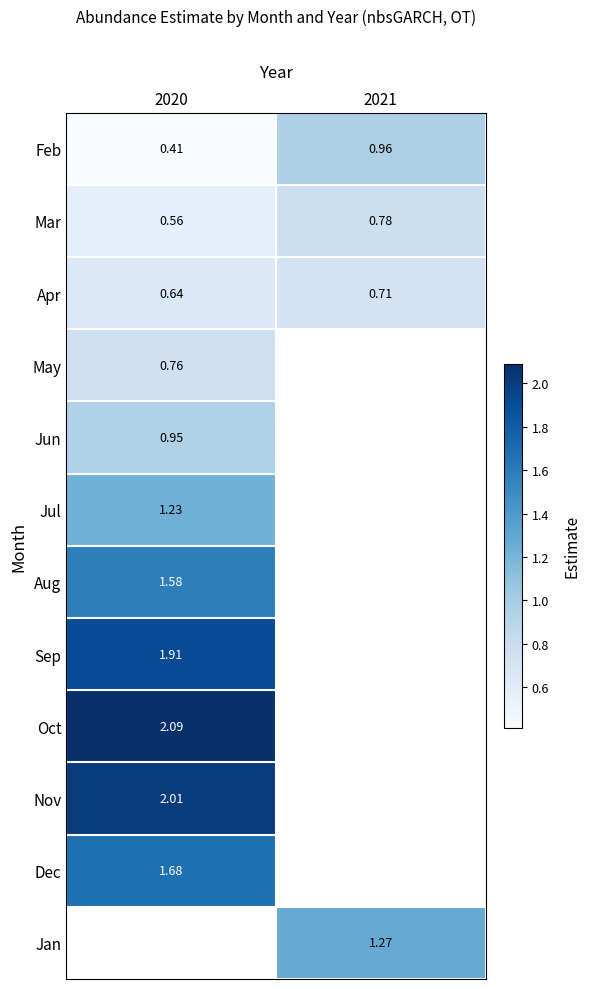

What is the approximate value of Jul at 2020?

1.2